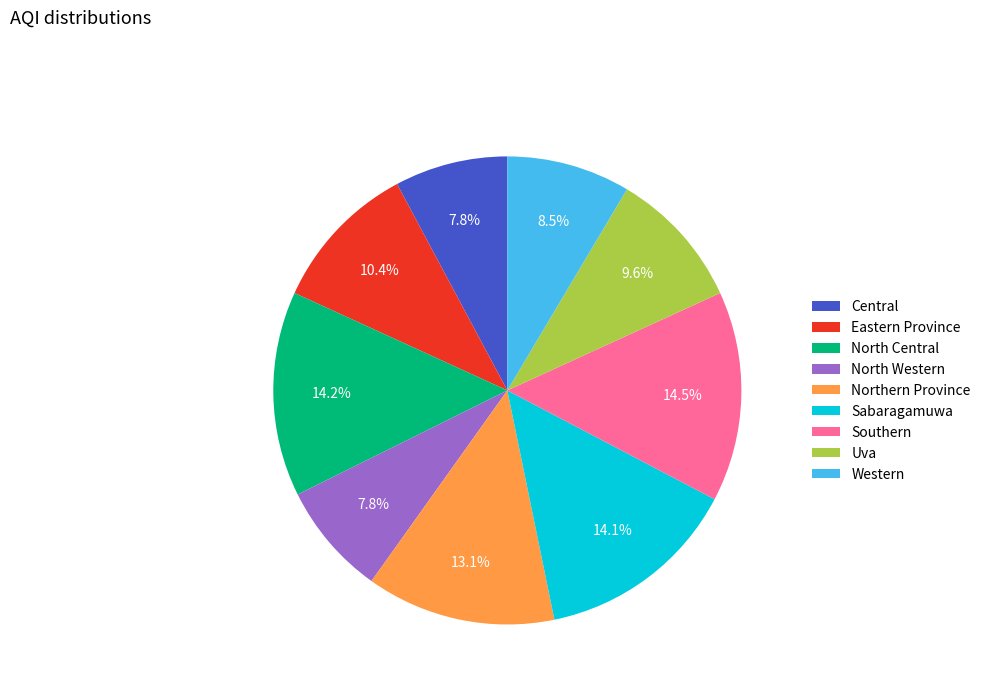

To the nearest percent, what percentage of the pie is Eastern Province?

10%